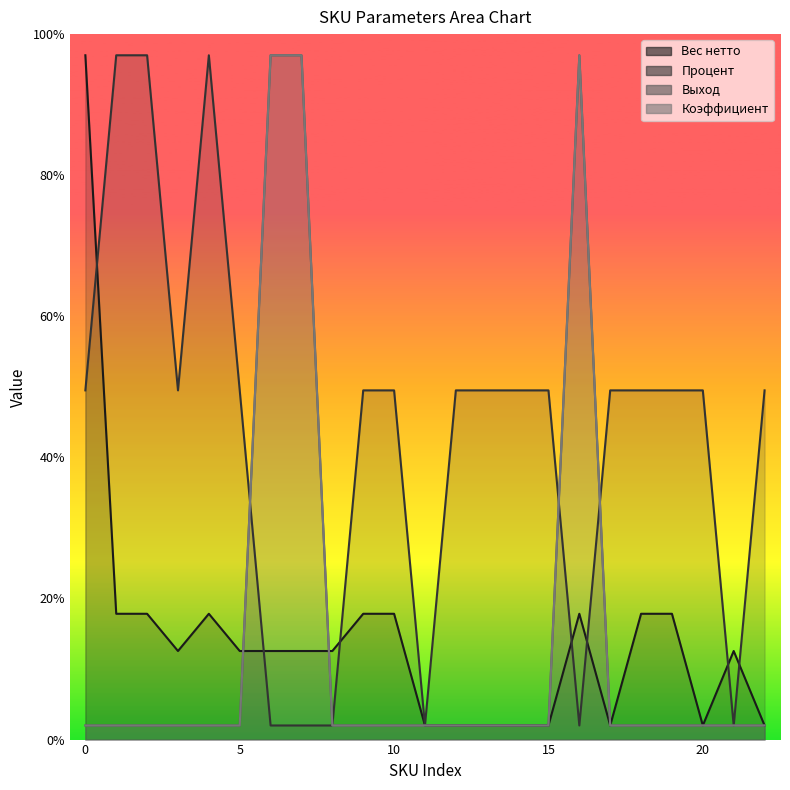

List the series in order of their peak value, lowest first.

Вес нетто, Процент, Выход, Коэффициент